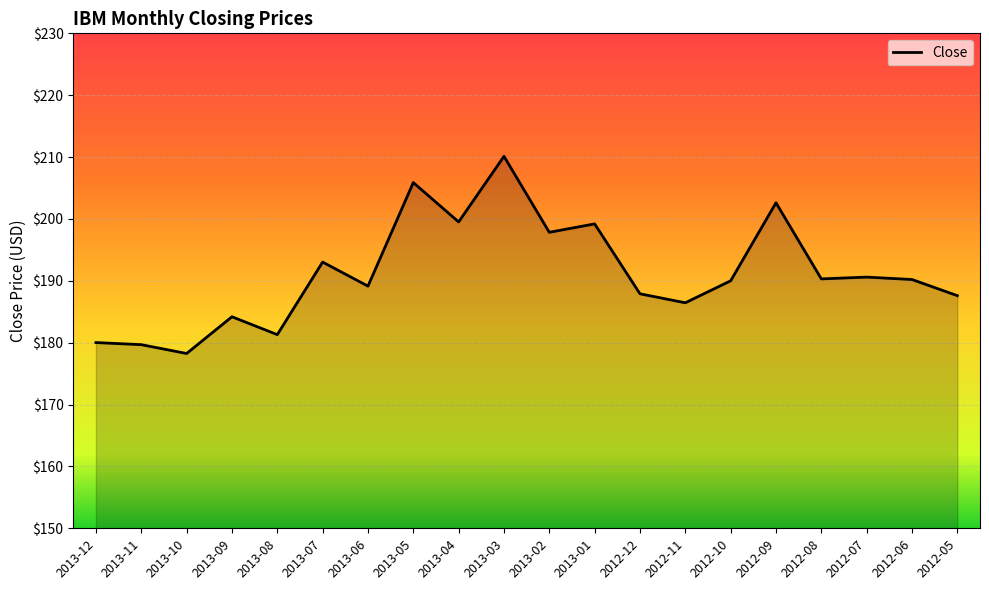

The chart shows a value of 205.9 at 2013-05. True or false?

True